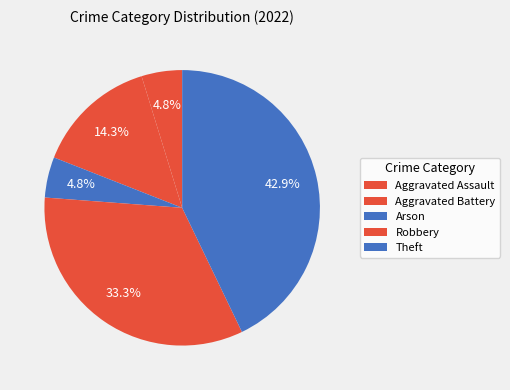

Which category has the biggest portion of the pie?

Theft